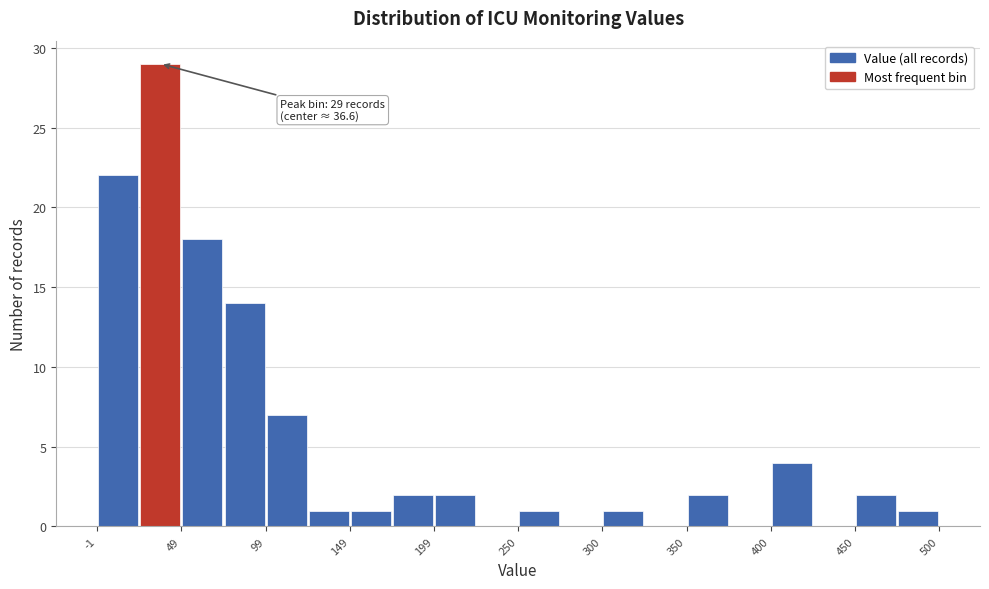

Read against the x-axis, roughly where is the centre of the tallest bar?

40